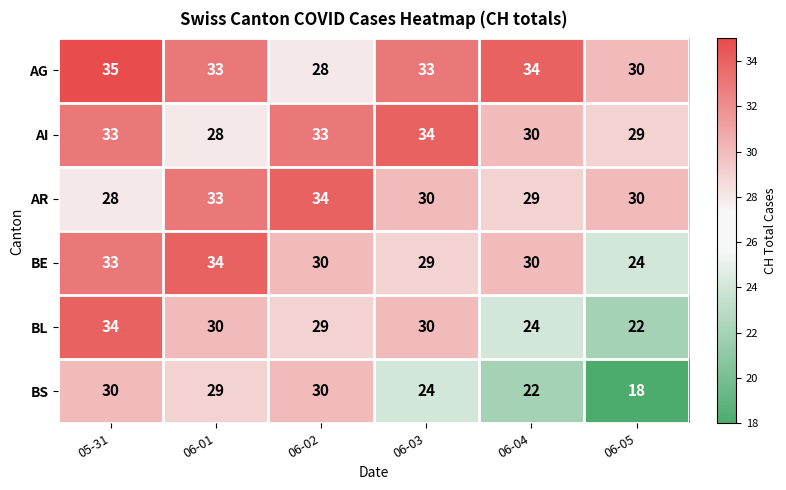

Which category has the highest value across all series?

05-31